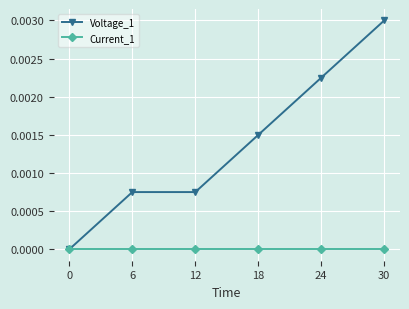

Rank the series by their average value, from highest to lowest.

Voltage_1, Current_1